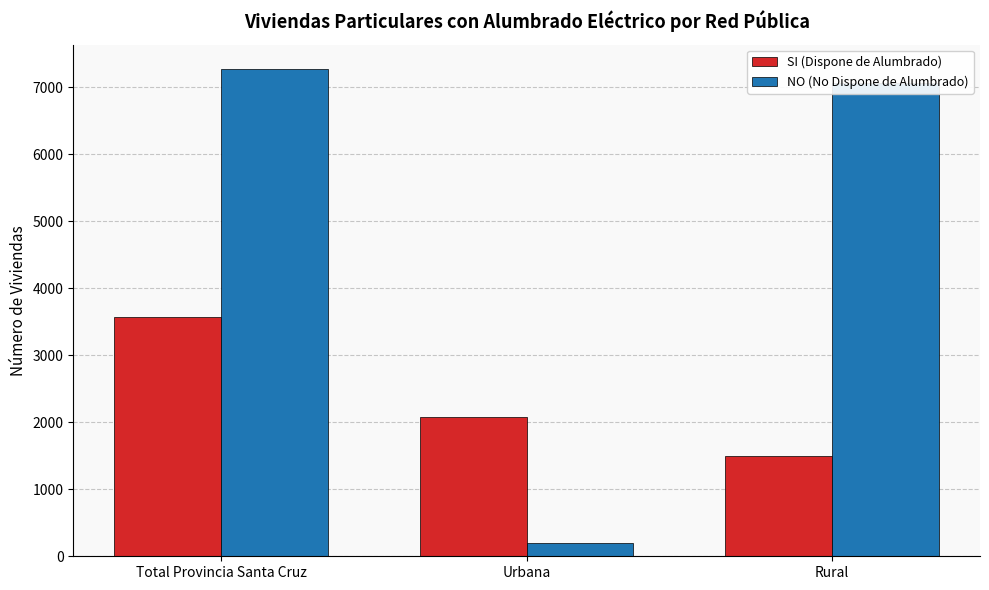

What is the average value of the SI (Dispone de Alumbrado) series?

2384